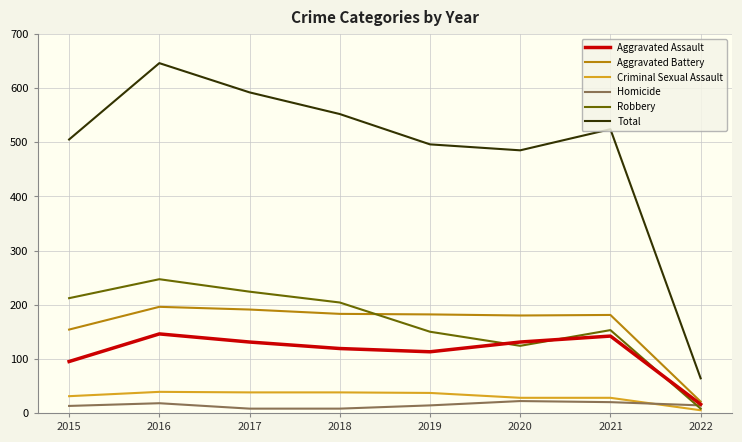

Which series has the largest range (max minus min)?

Total